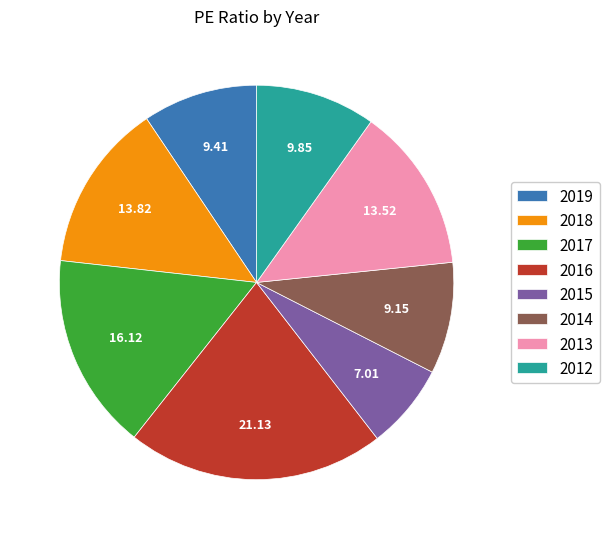

Do 2014 and 2012 together represent more than half of the pie?

No